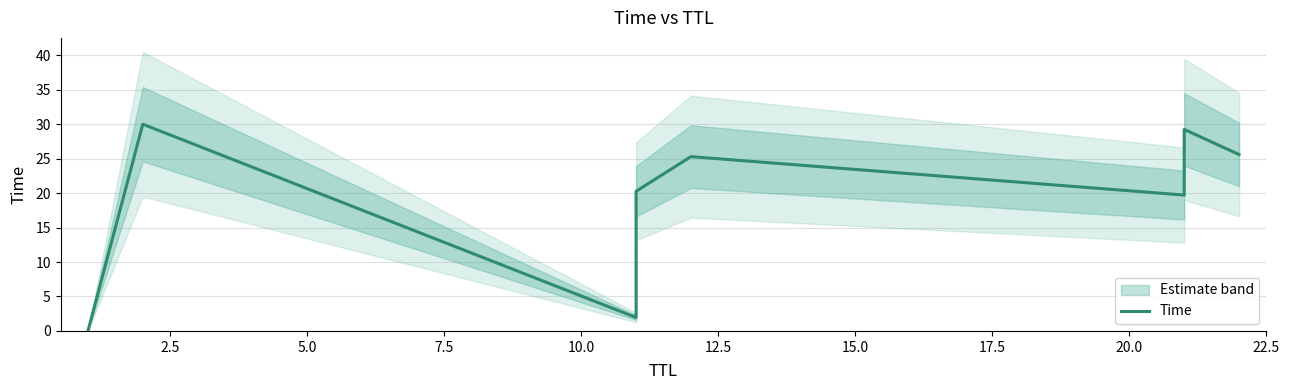

Does the chart have visible grid lines?

Yes